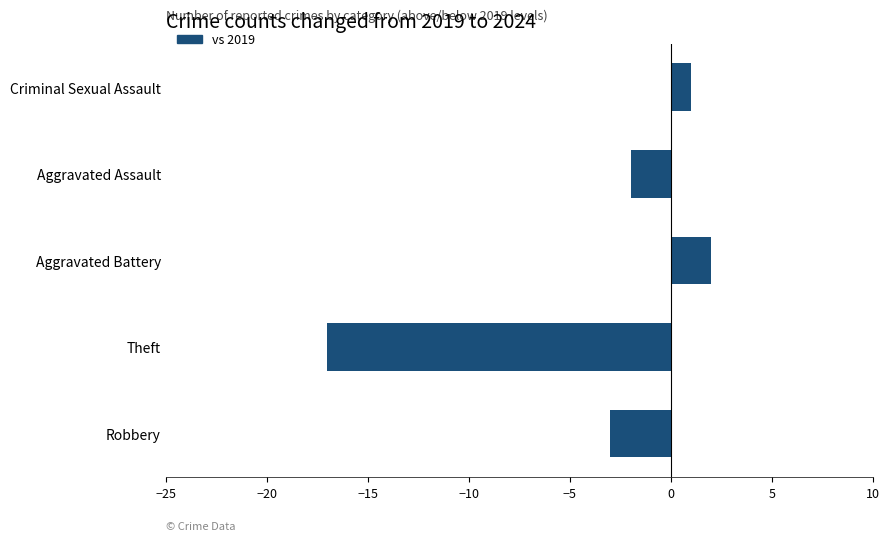

How many categories are shown in the chart?

5